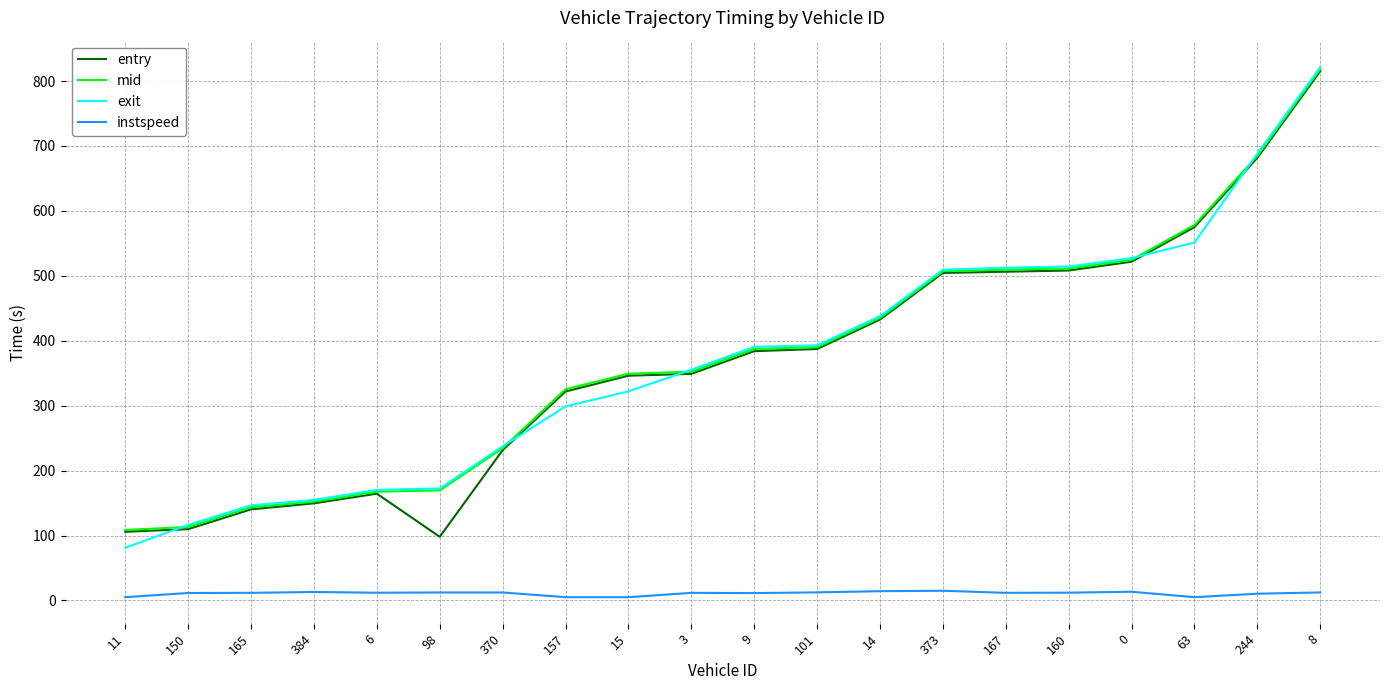

True or false: instspeed and exit intersect in this chart.

False